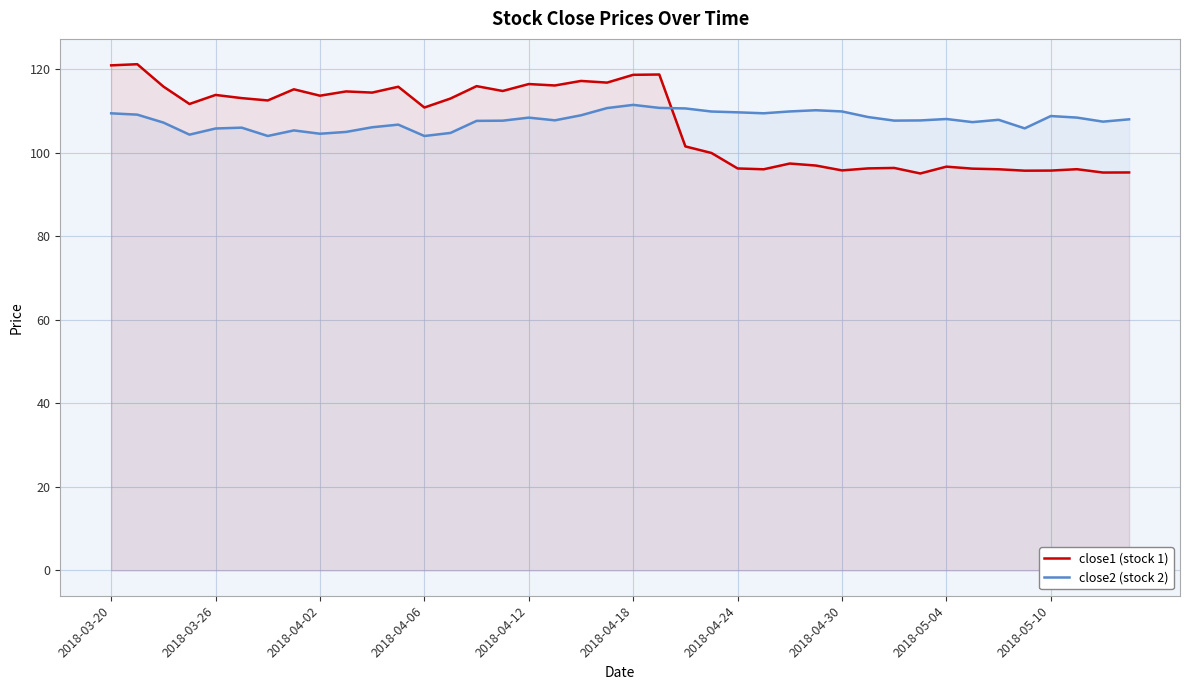

Which series has the widest spread of values?

close1 (stock 1)